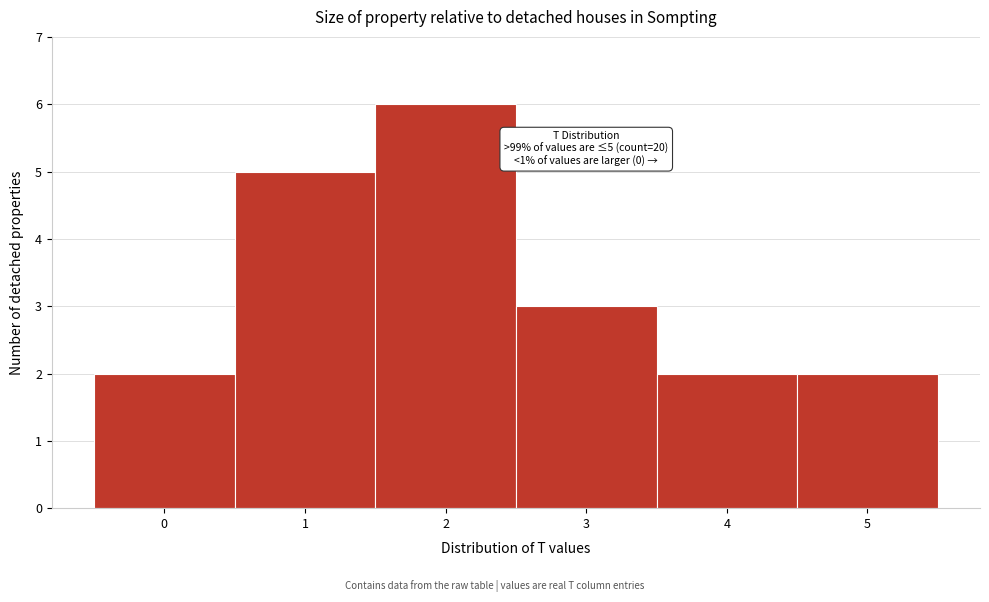

Which range on the x-axis has the tallest bar?

1.5 to 2.5